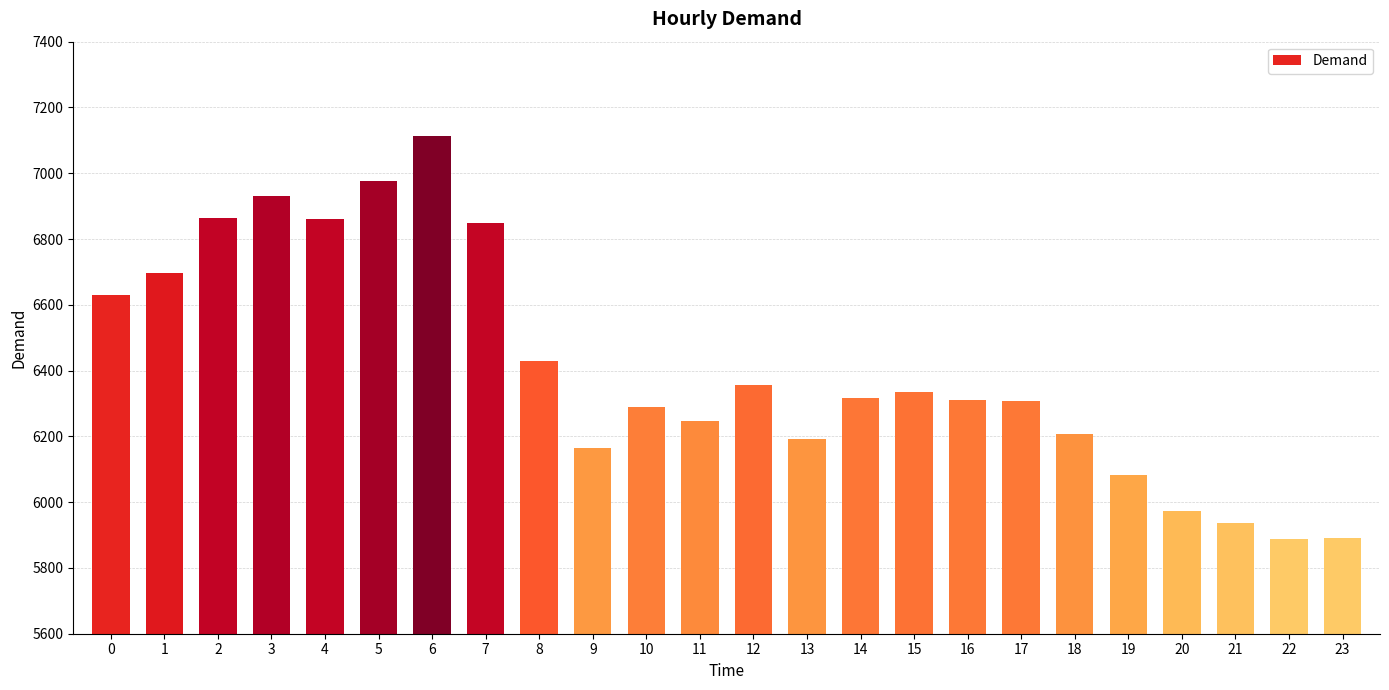

How many bars are there in total?

24